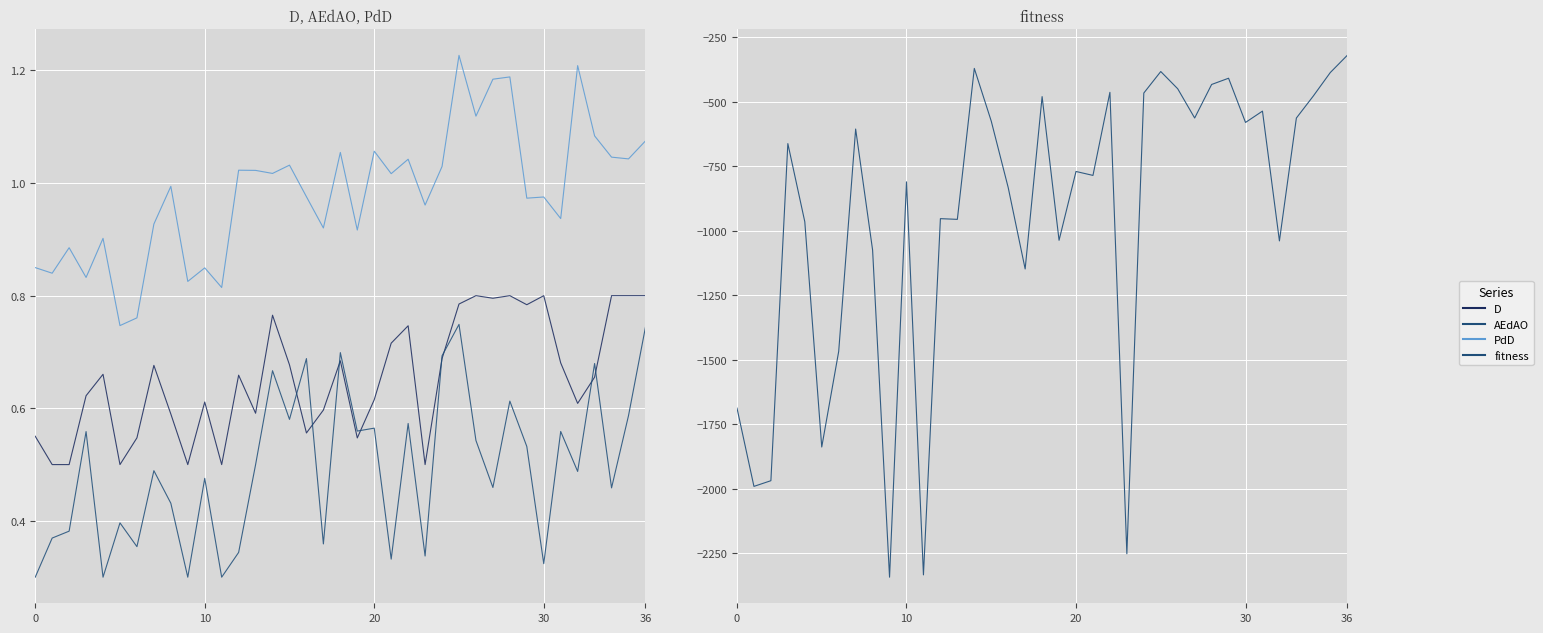

Which category has the highest value in the fitness series?

36